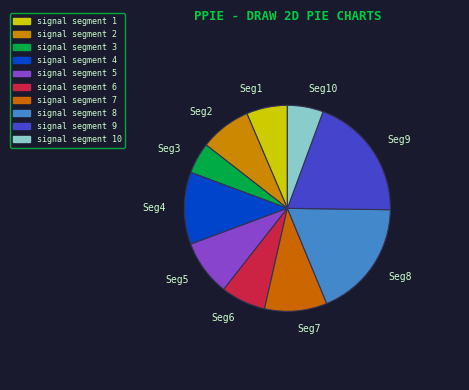

How many slices are in this pie chart?

10